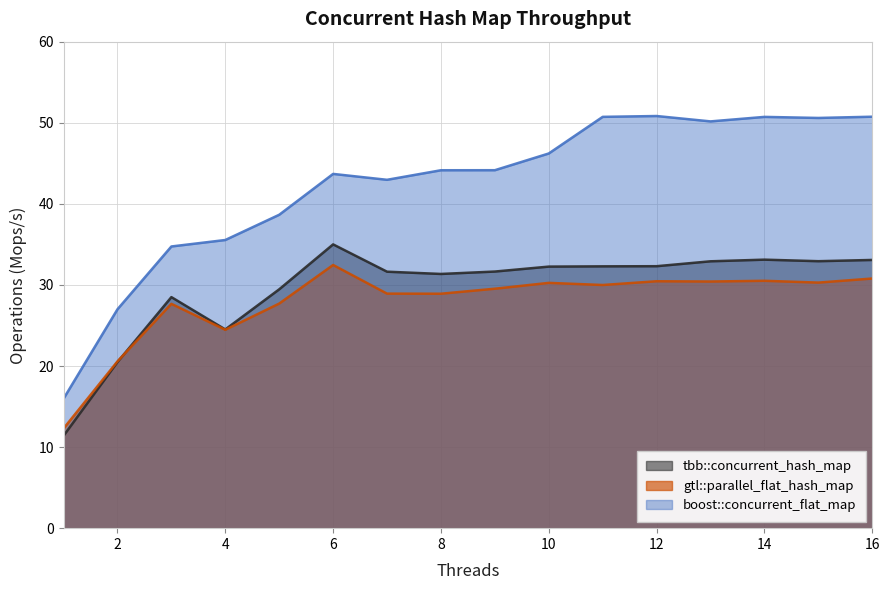

Which has a higher value, 11 or 7?

11